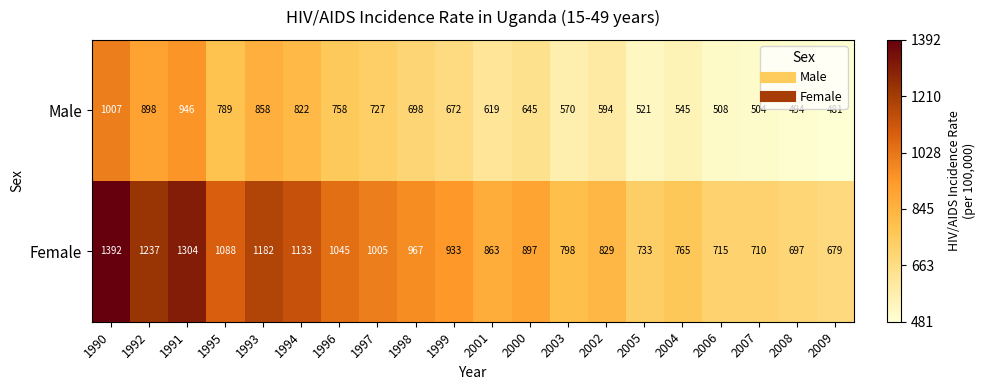

What is the difference between the Female values at 2006 and 1993?

467